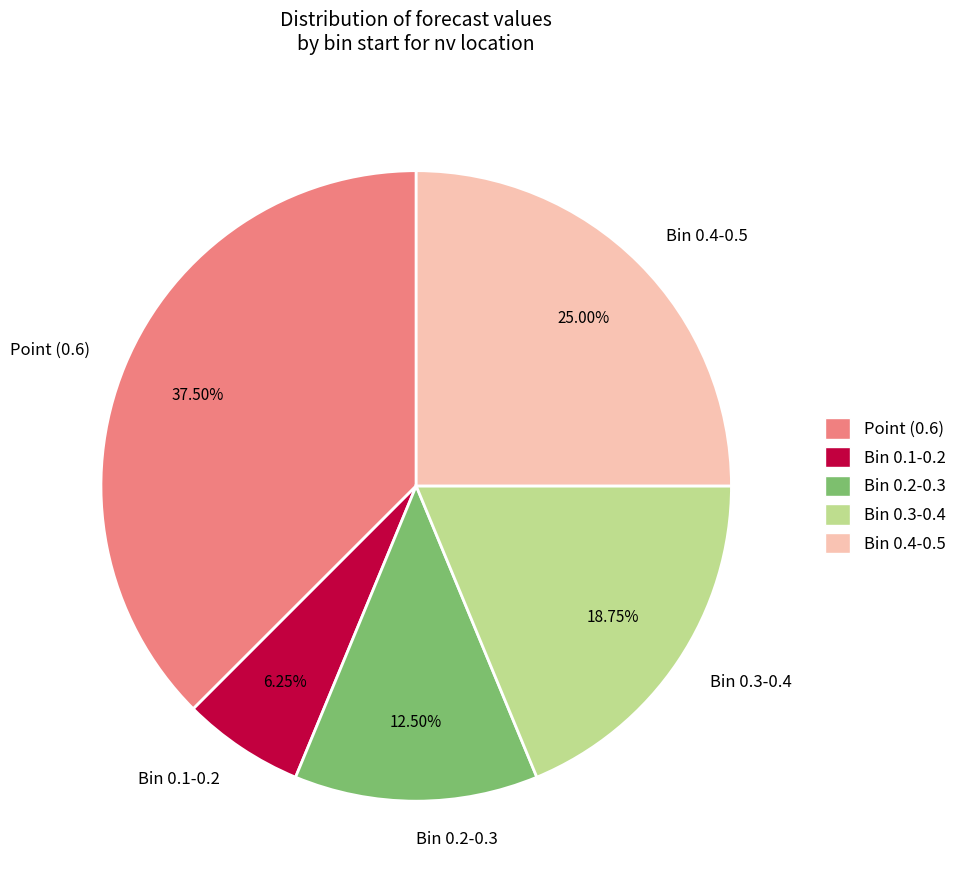

What is the largest slice in the pie chart?

Point (0.6)